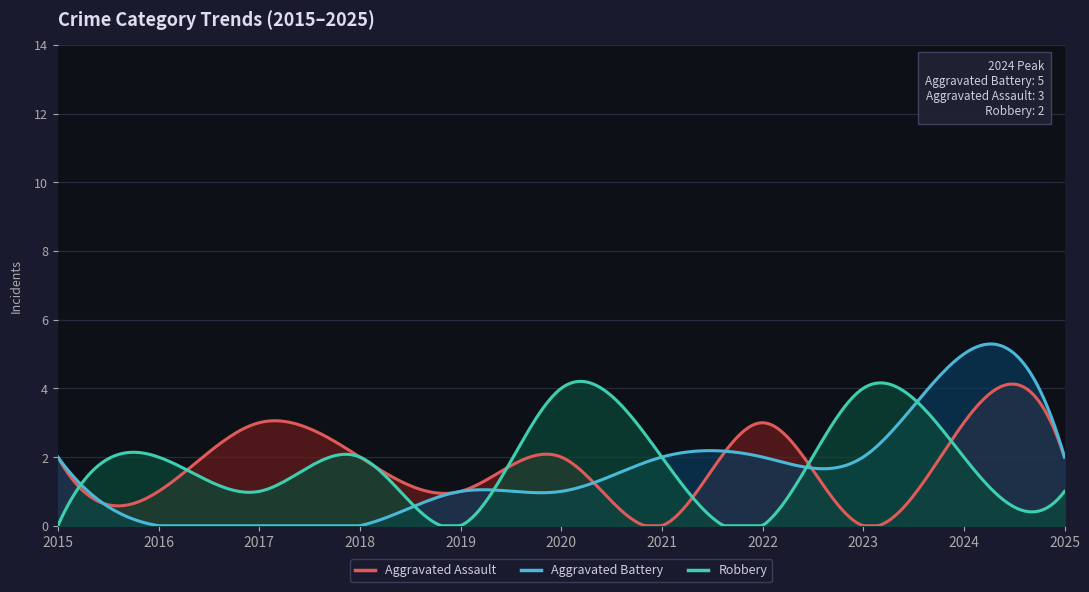

Which category has the lowest value in the Aggravated Assault series?

2021